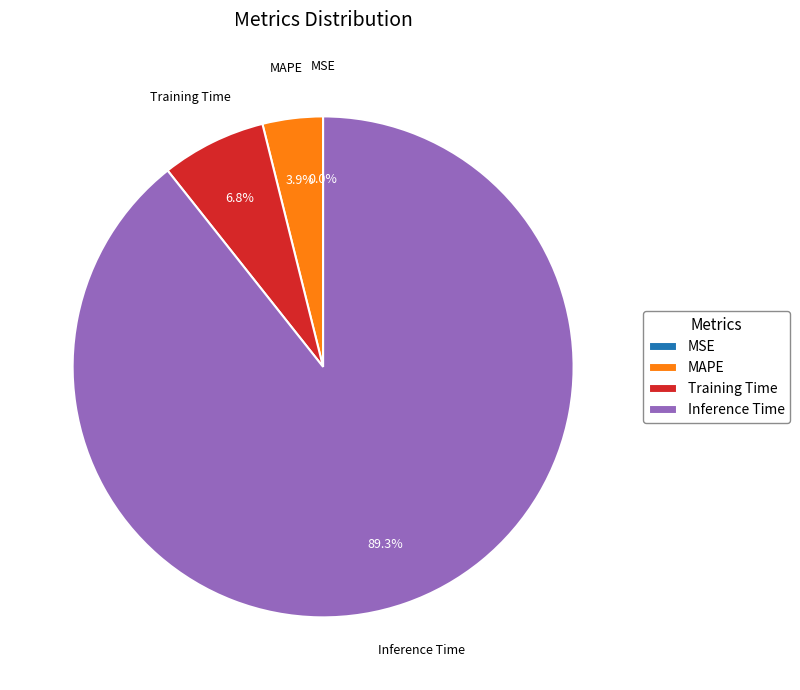

Is Inference Time the majority of the pie?

Yes